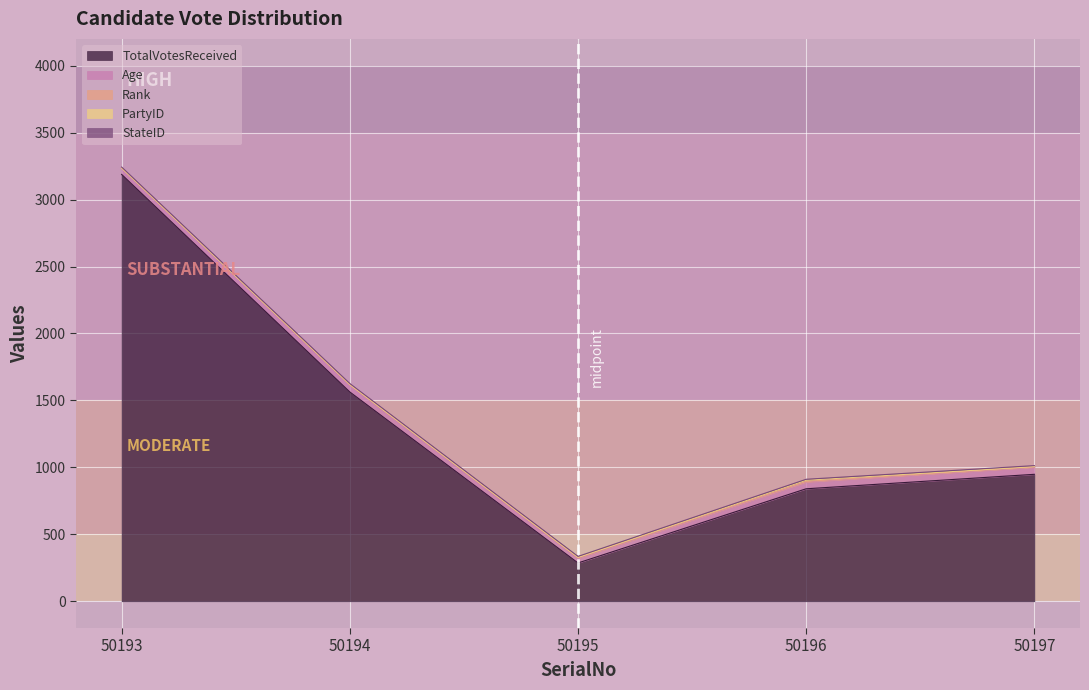

Count the number of data series in this chart.

5